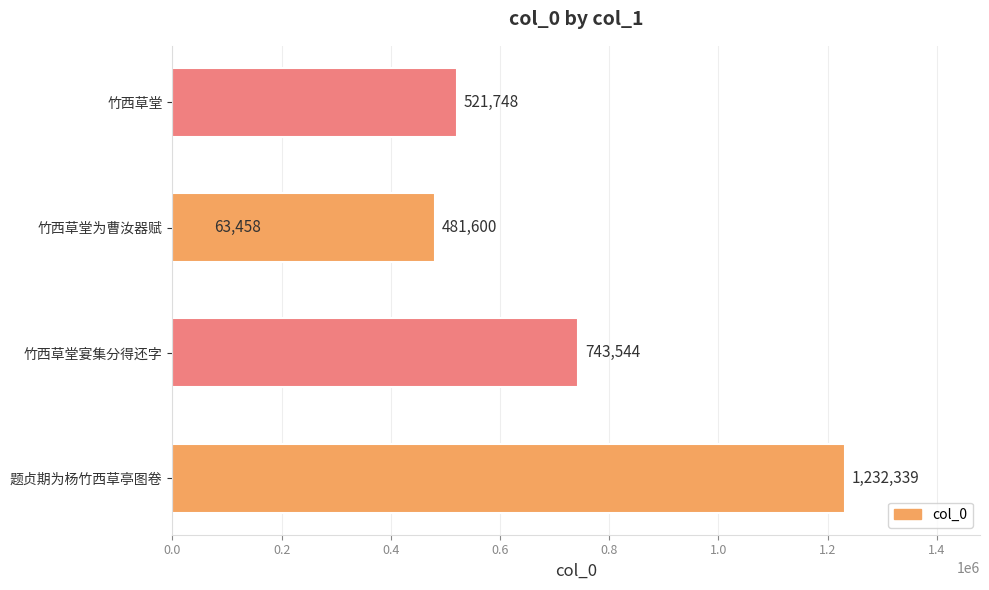

What is the smallest value displayed?

63458